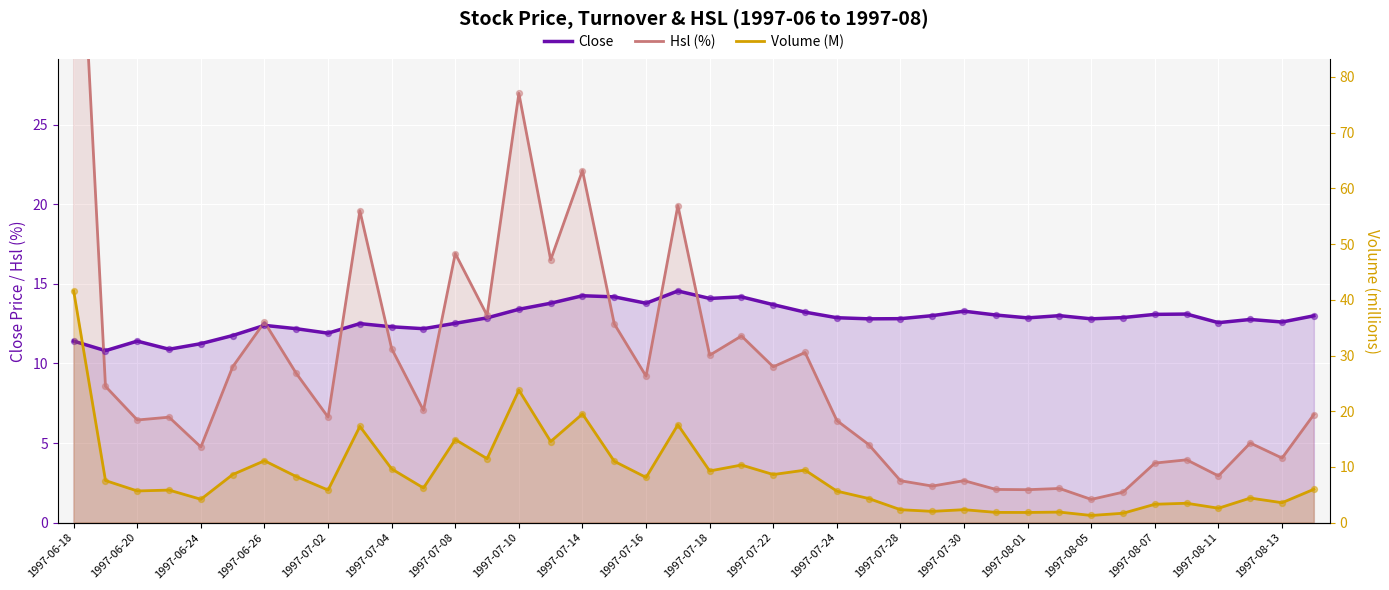

Which series has the largest total across all categories?

Close